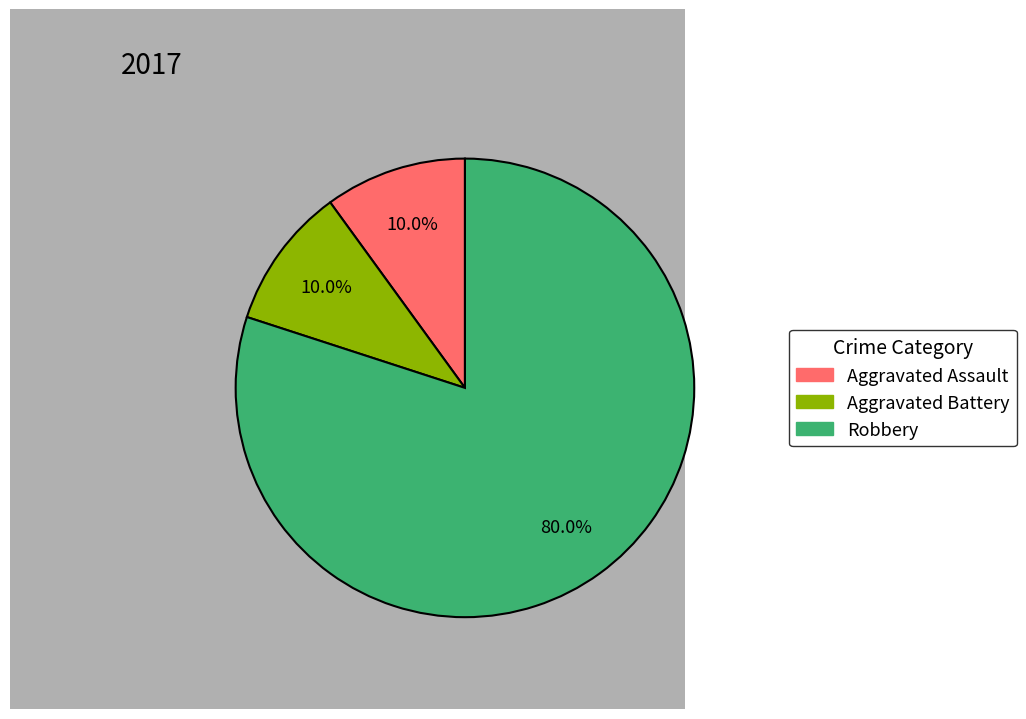

To the nearest percent, what percentage of the pie is Aggravated Battery?

10%